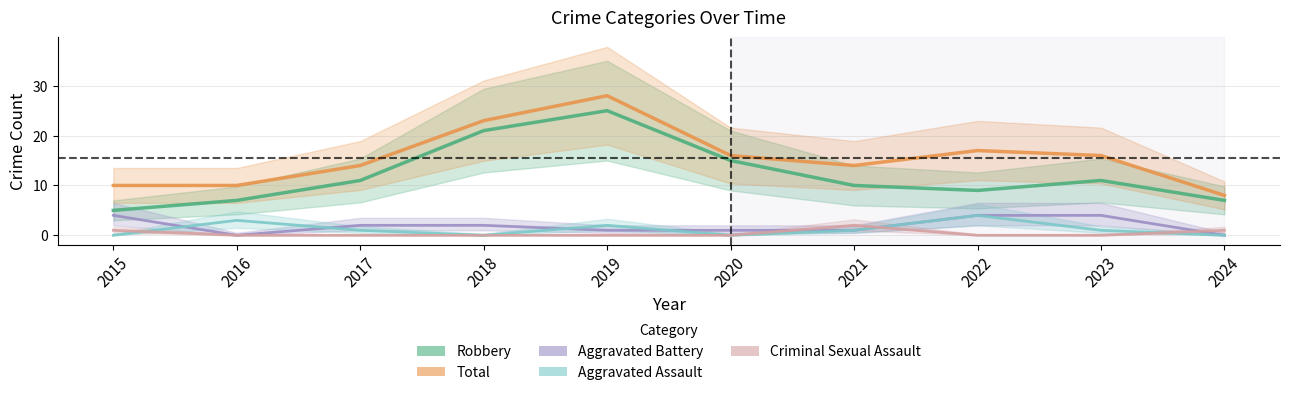

What are all the series names shown in the legend?

Robbery, Total, Aggravated Battery, Aggravated Assault, Criminal Sexual Assault